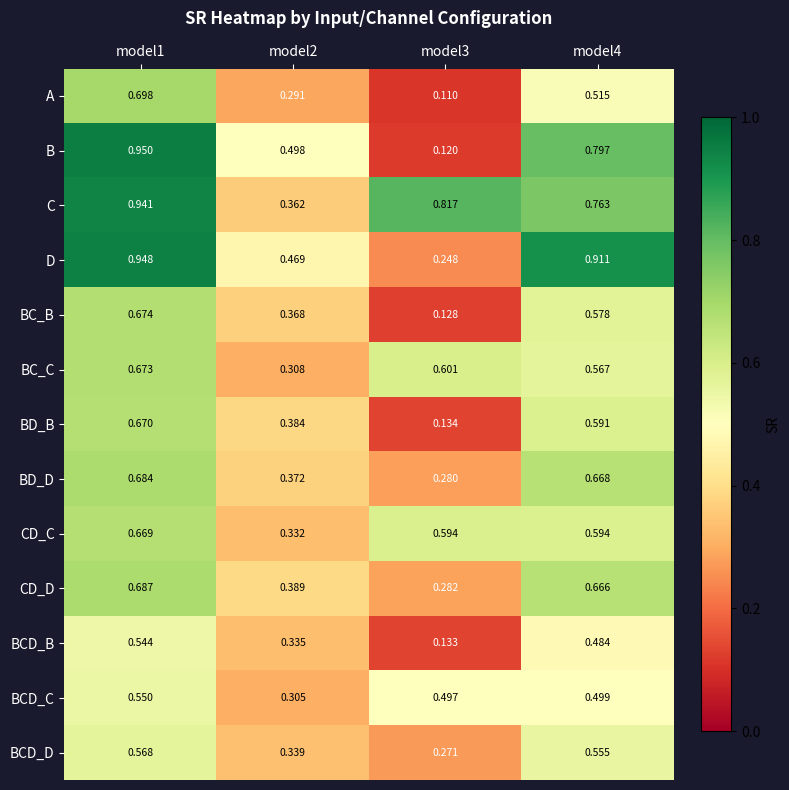

At model4, list the series in order from smallest to largest.

BCD_B, BCD_C, A, BCD_D, BC_C, BC_B, BD_B, CD_C, CD_D, BD_D, C, B, D